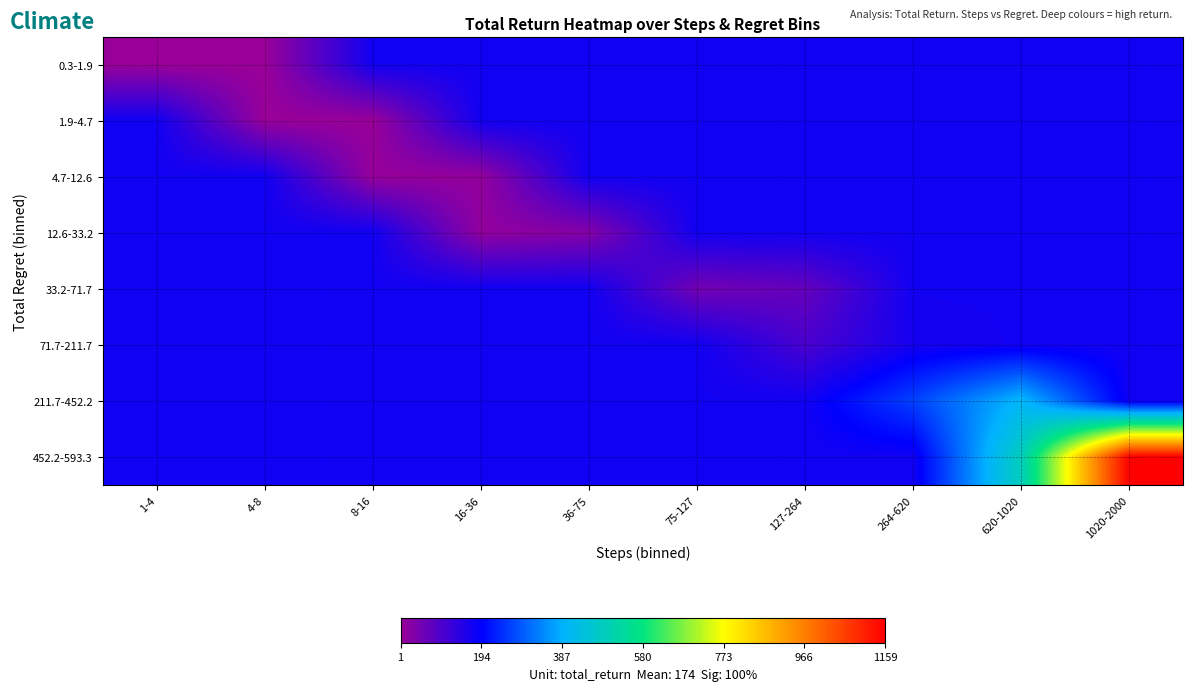

Which series has the largest total across all categories?

452.2-593.3